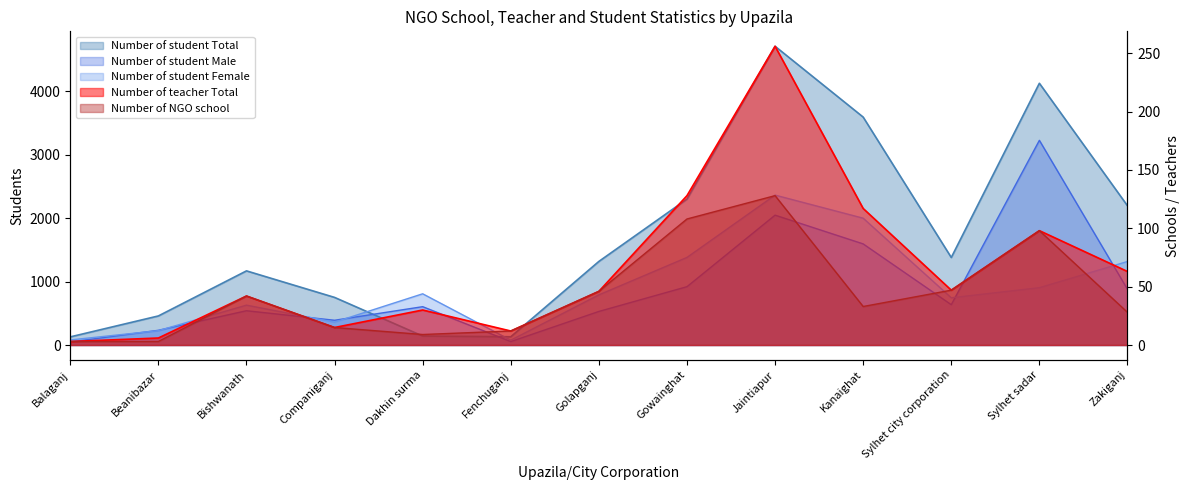

The Number of student Male series shows 390 at Companiganj. True or false?

True